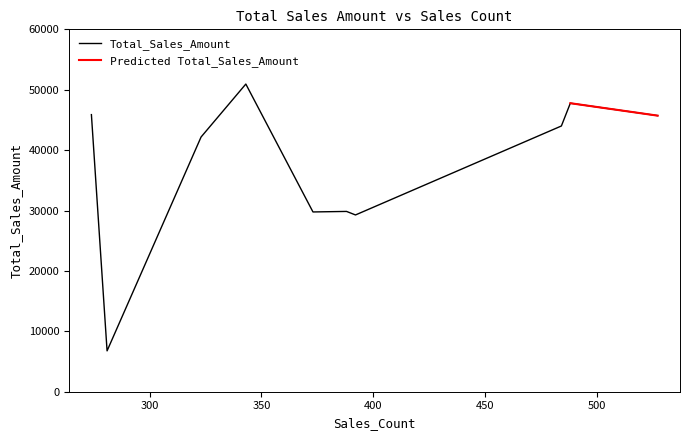

The chart shows a value of 22114.6 at 527. True or false?

False